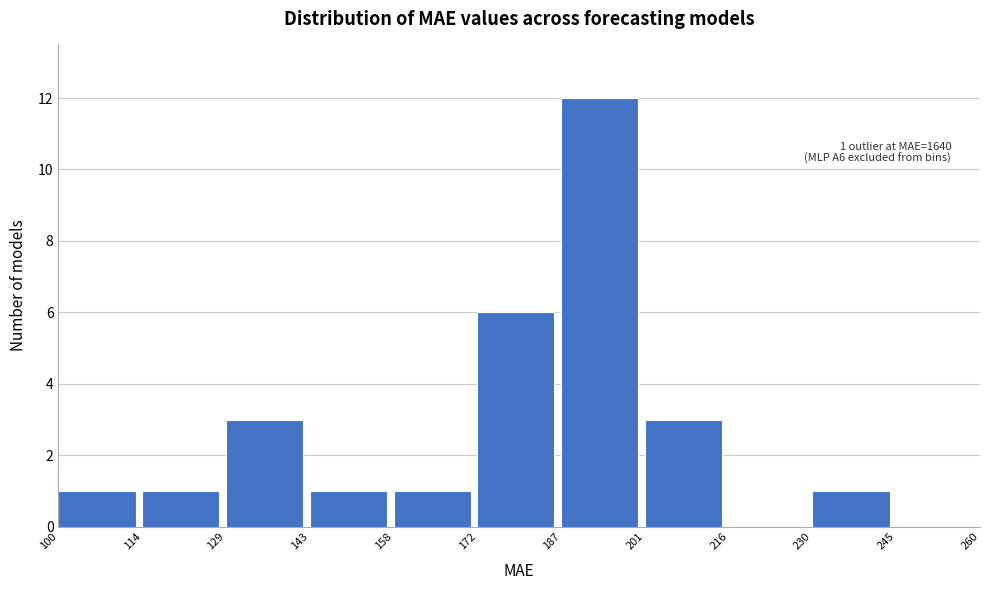

Over which range of the x-axis is the bar tallest?

187 to 201